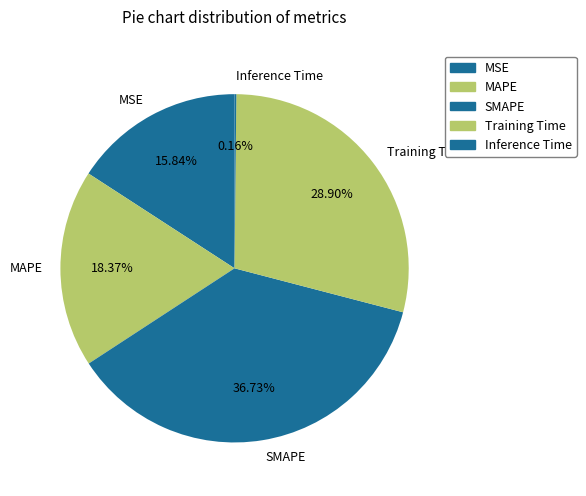

Does Training Time account for over 50% of the chart?

No